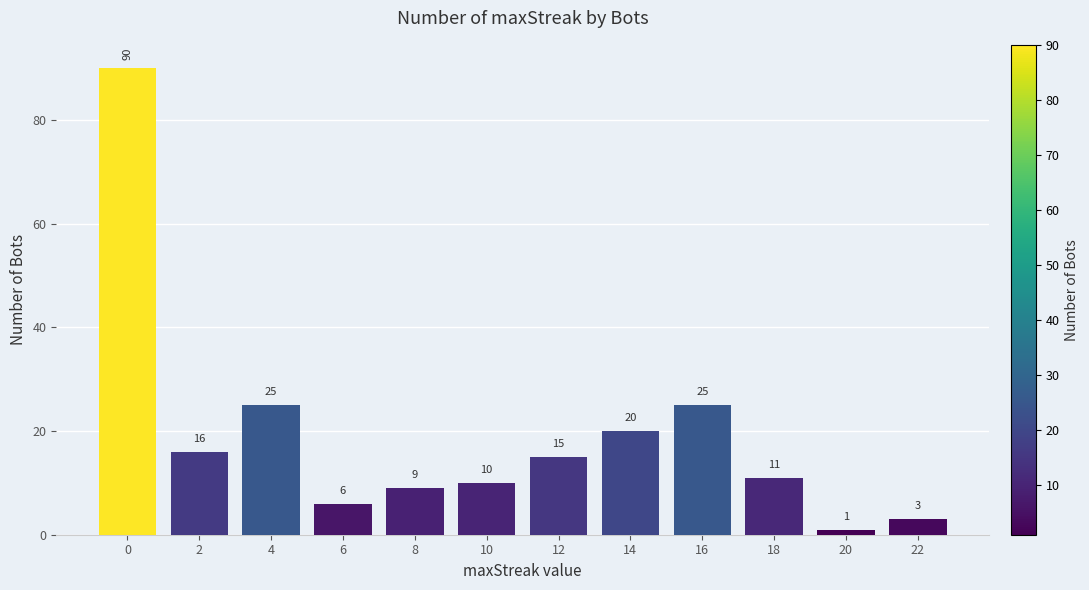

Reading left to right, extract all data points from this chart.

90	16	25	6	9	10	15	20	25	11	1	3